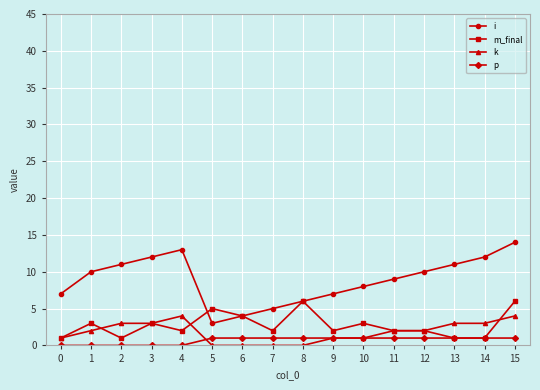

True or false: m_final has more than 1 points higher than both neighbors.

True